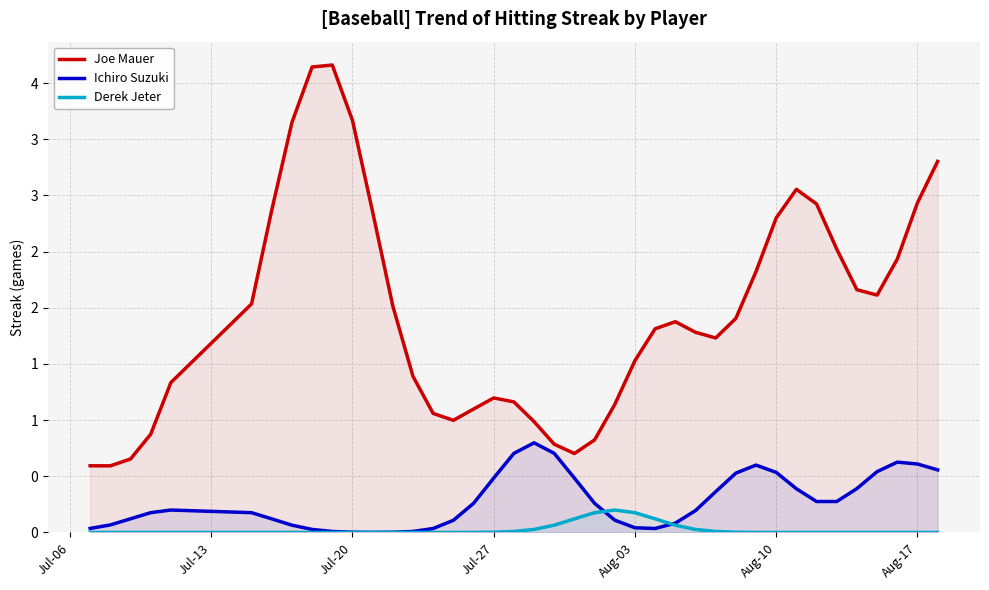

What is the sum of all Joe Mauer values?

78.0